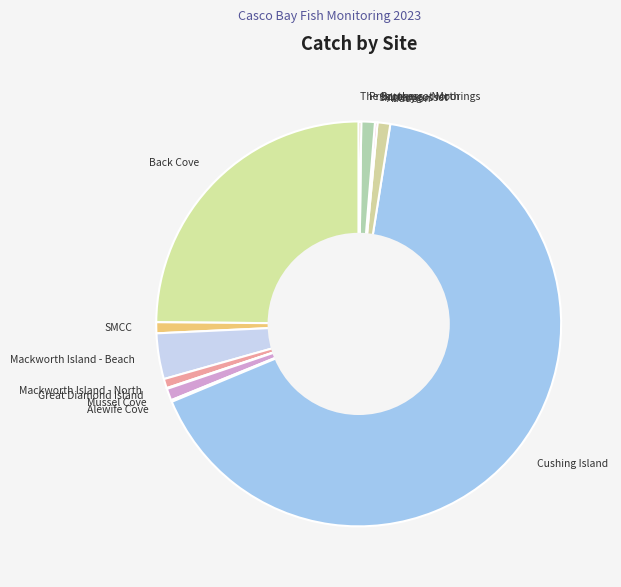

Which category has the biggest portion of the pie?

Cushing Island